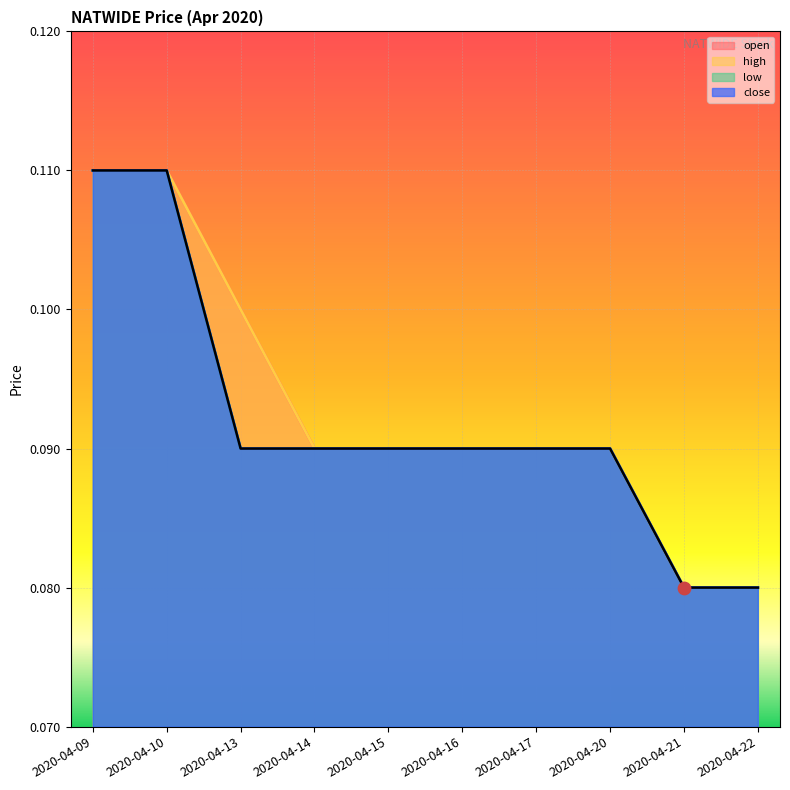

Which series has the largest Y range (max minus min)?

open